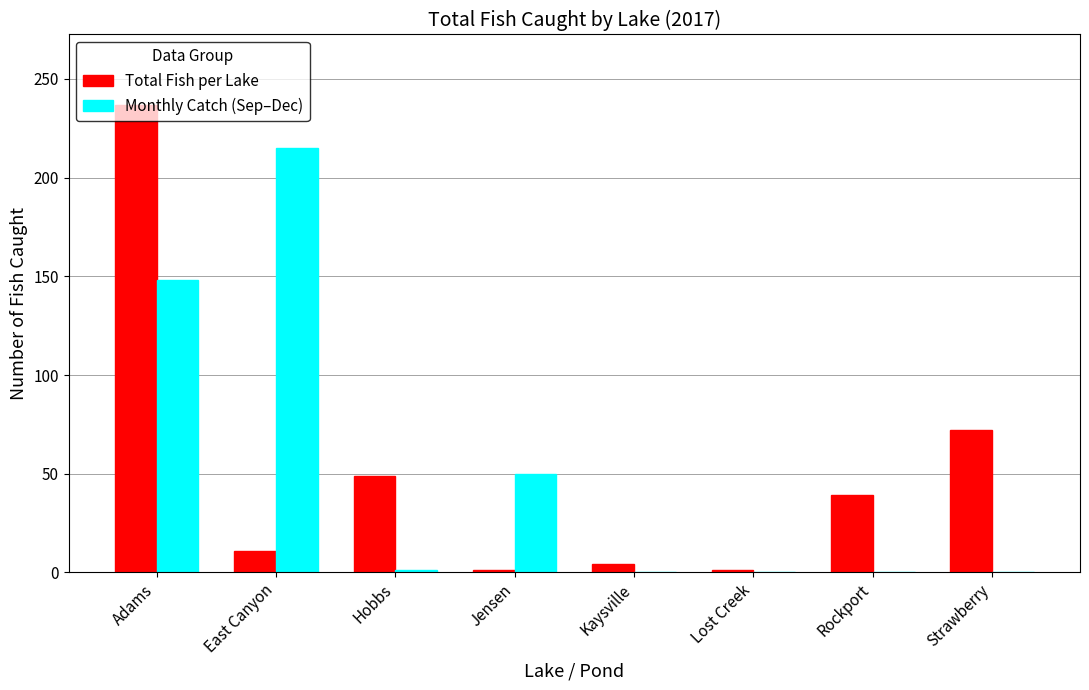

What is the maximum value shown in the chart?

237